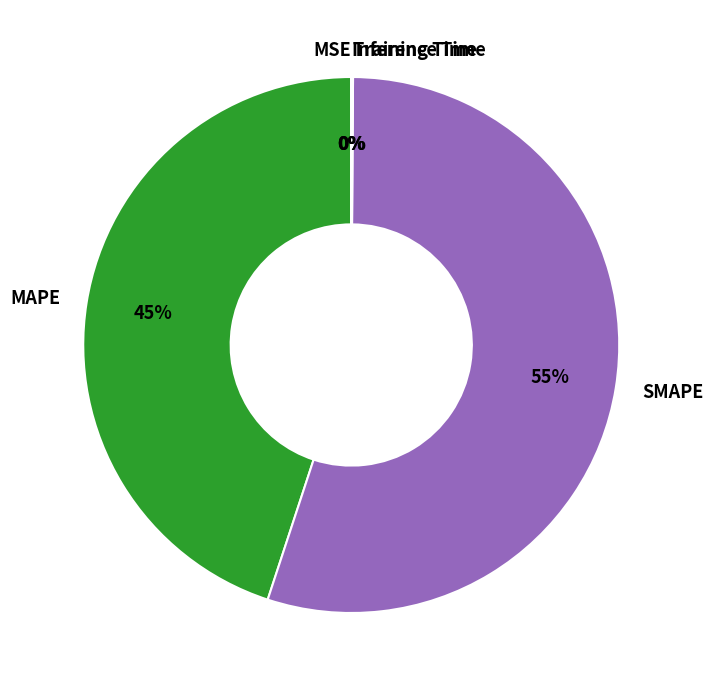

Is it true that SMAPE is 55% of the pie?

True